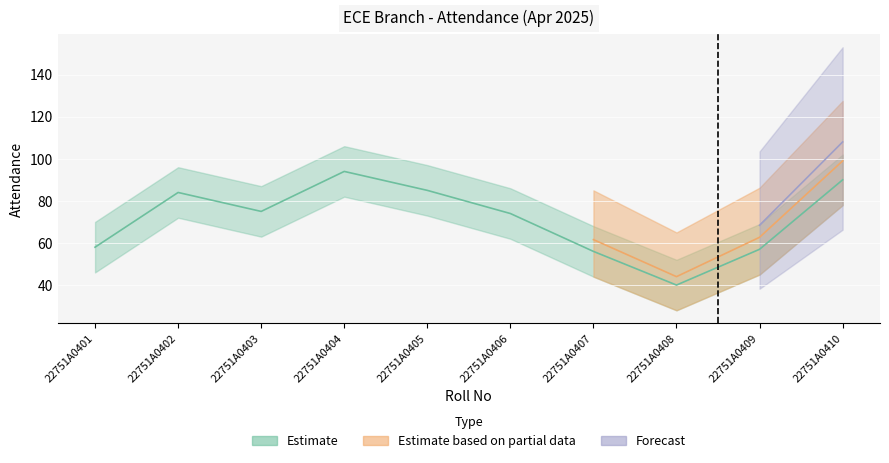

Does the chart display data point markers on the line(s)?

No